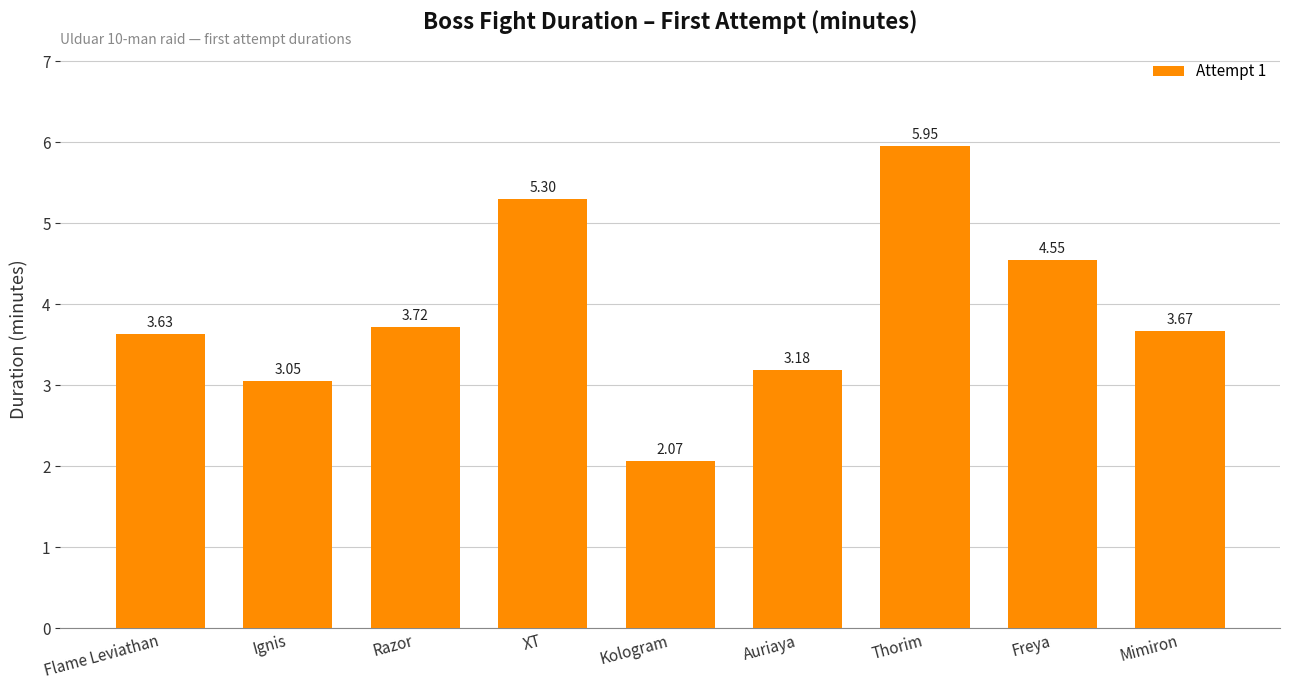

Rank the categories by value from lowest to highest.

Kologram, Ignis, Auriaya, Flame Leviathan, Mimiron, Razor, Freya, XT, Thorim